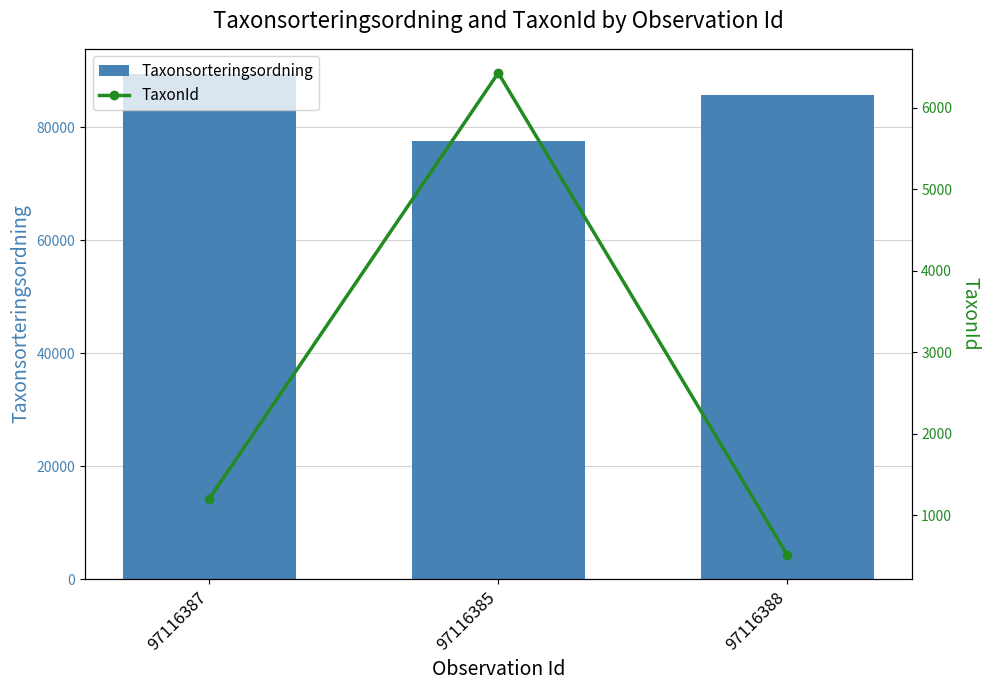

Which has a higher value, 97116388 or 97116387?

97116387